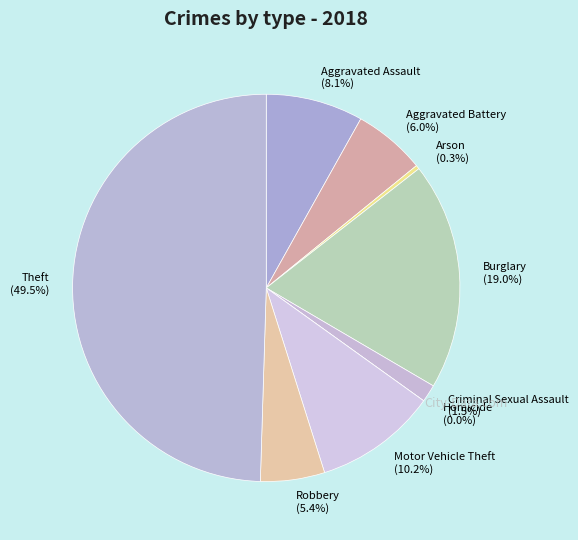

Rank the categories by value from highest to lowest.

Theft, Burglary, Motor Vehicle Theft, Aggravated Assault, Aggravated Battery, Robbery, Criminal Sexual Assault, Arson, Homicide